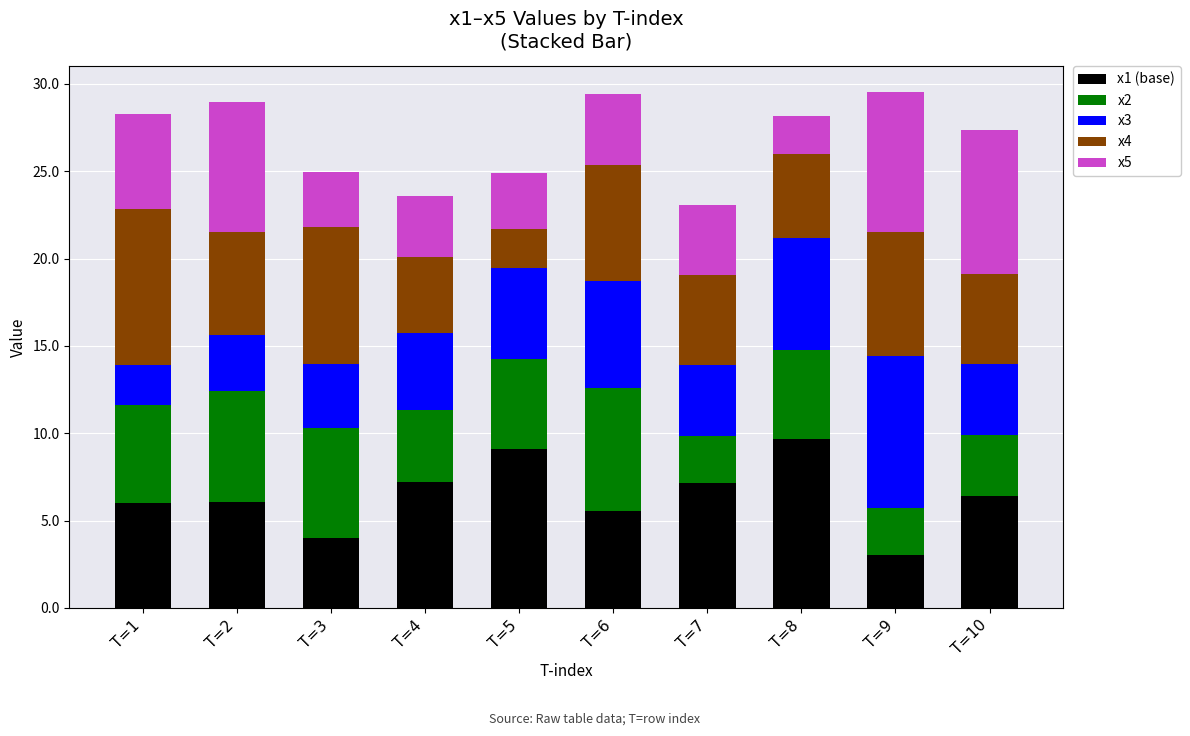

Is it true that x1 (base) equals 11.2 at T=10?

False